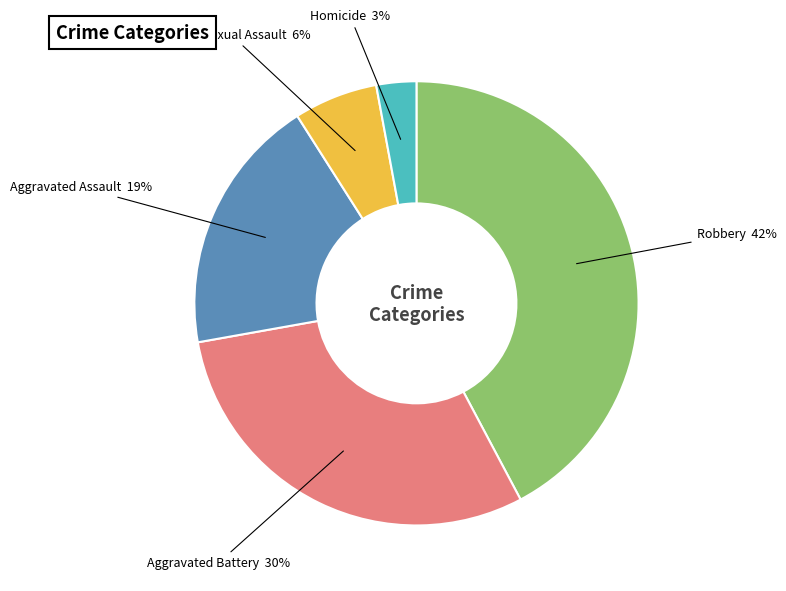

Is there any slice that represents more than half of the pie?

No